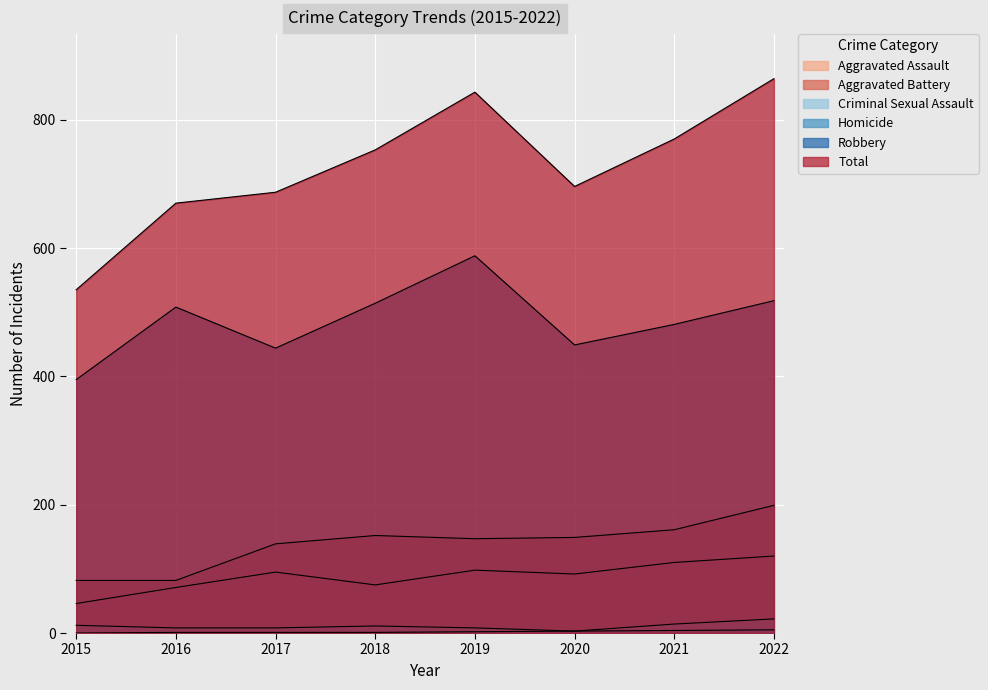

Does the chart display data point markers on the line(s)?

No